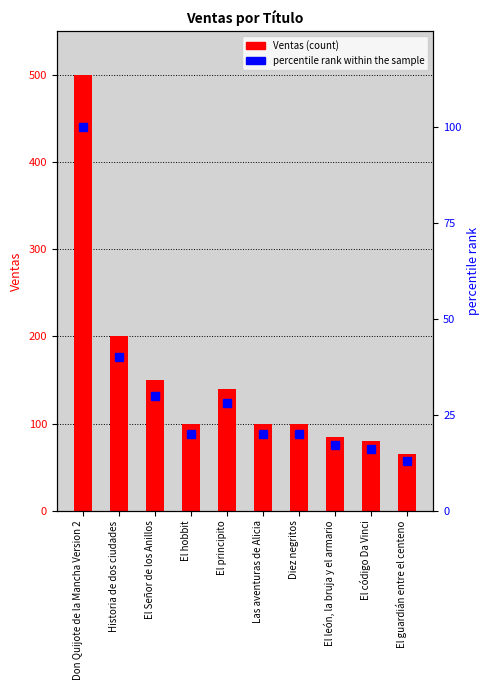

The percentile rank within the sample series shows 53 at Don Quijote de la Mancha Version 2. True or false?

False